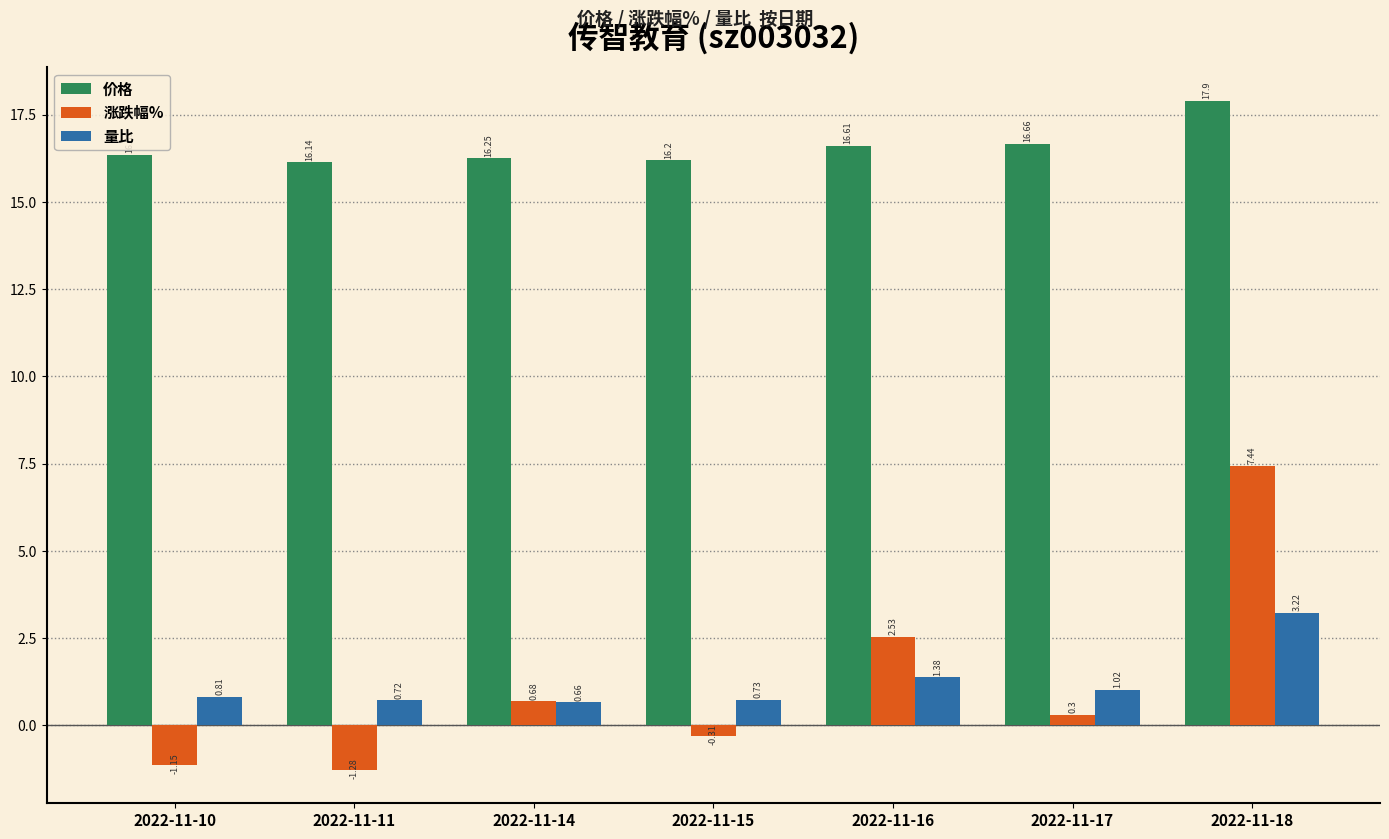

What is the value of the 涨跌幅% bar at the 6th from the left?

0.3